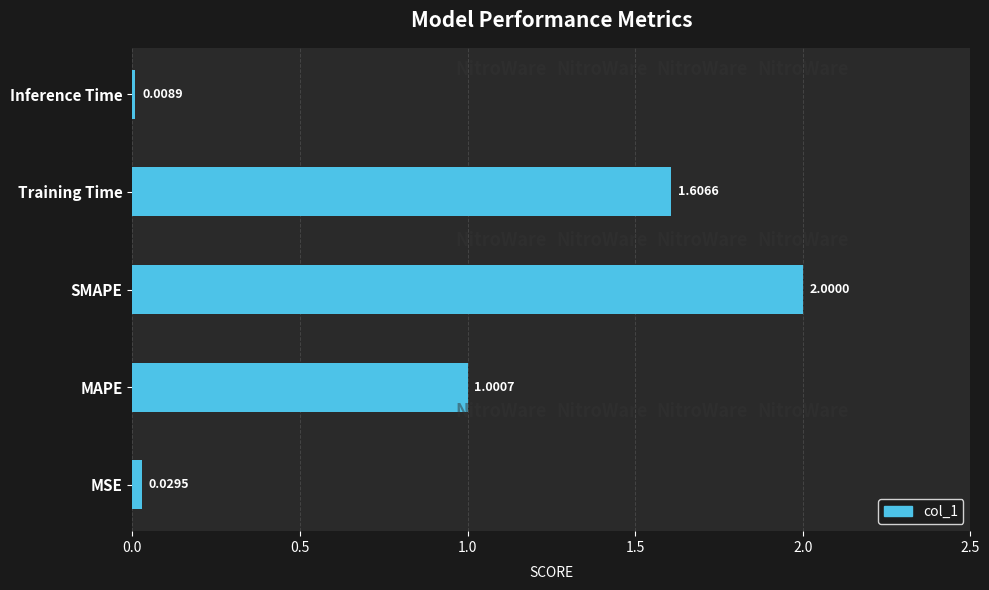

At which category does the chart reach its minimum across all series?

Inference Time